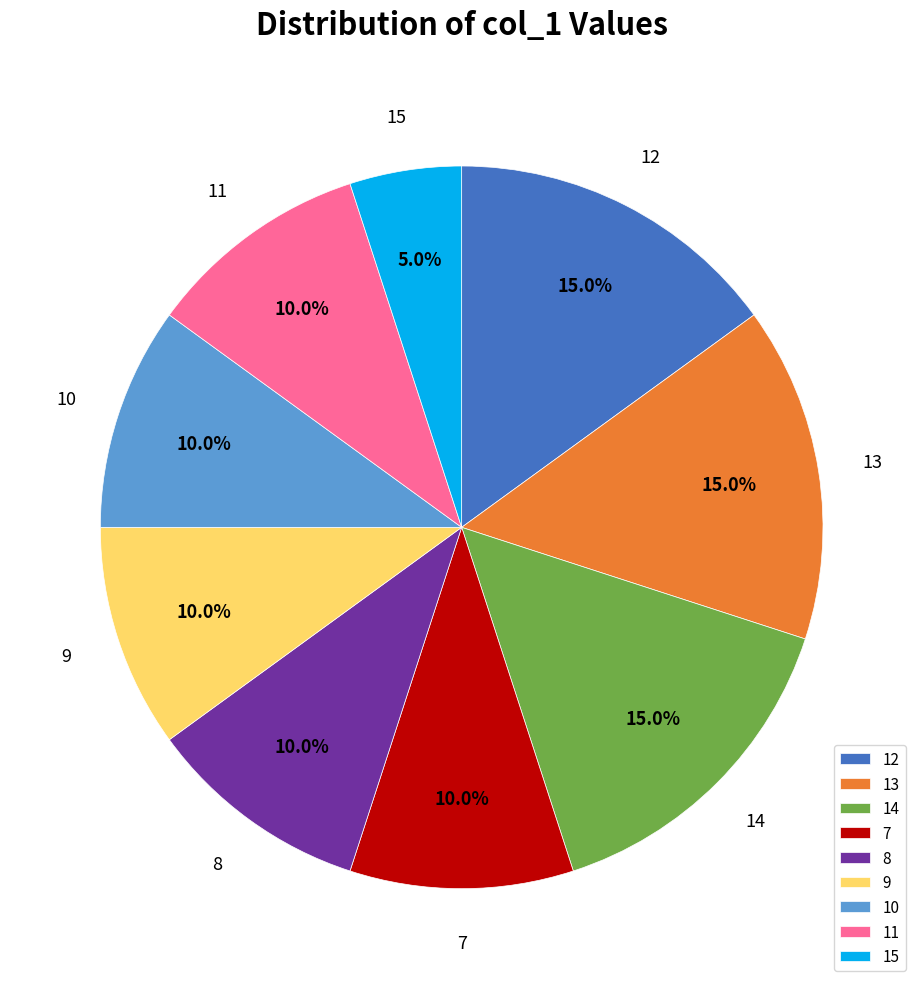

How many slices are in this pie chart?

9